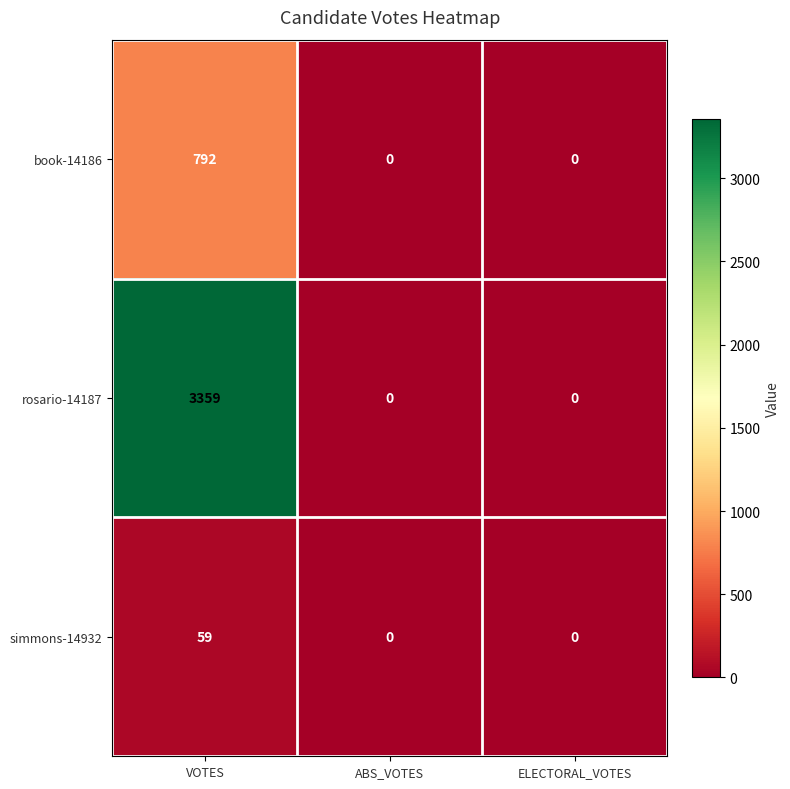

Which series has the largest range (max minus min)?

rosario-14187